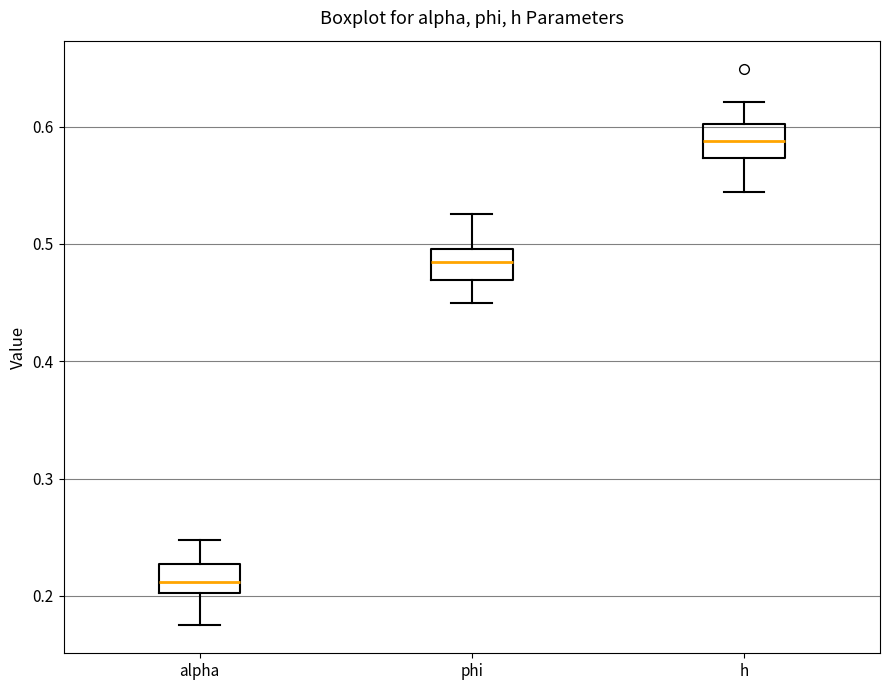

Which box's median line is the highest?

h